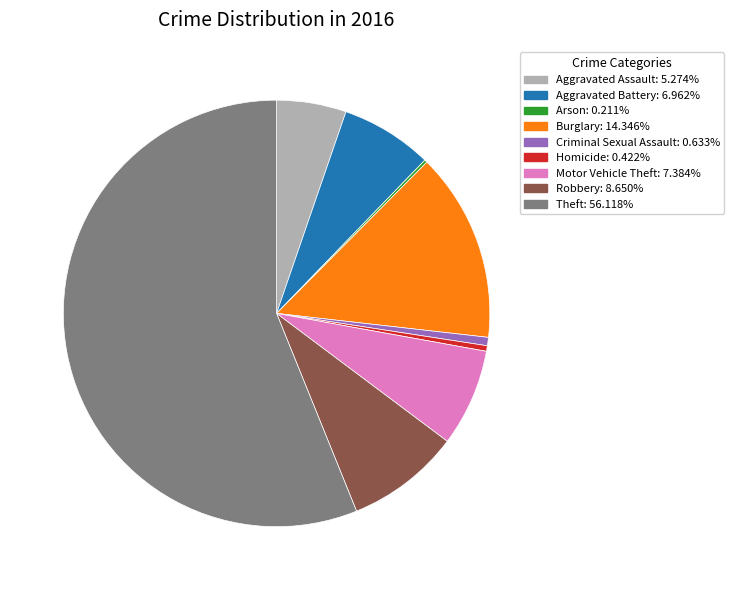

Is the sum of Motor Vehicle Theft: 7.384% and Criminal Sexual Assault: 0.633% greater than half?

No